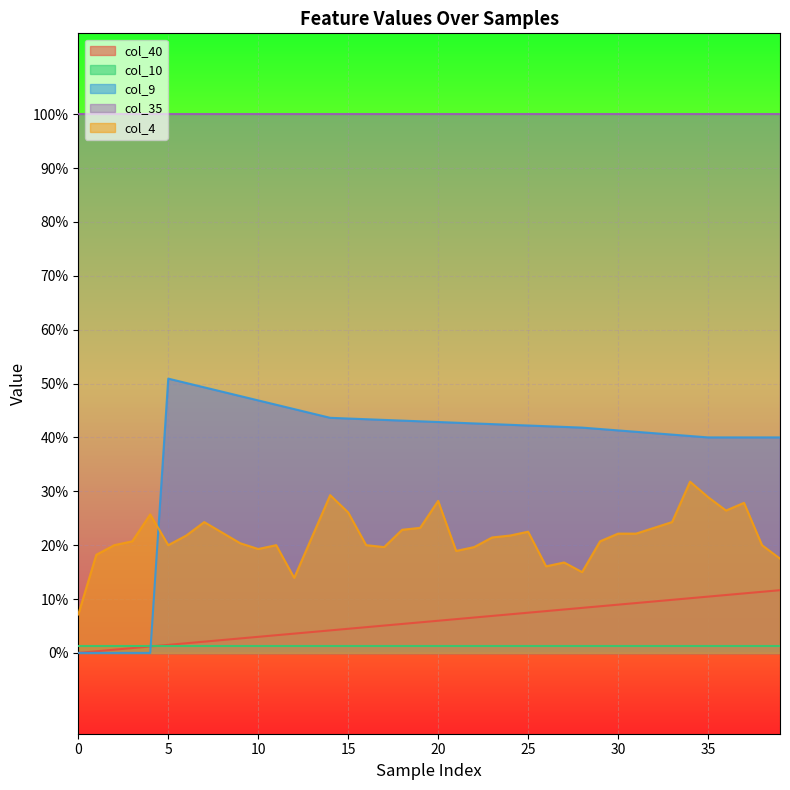

Does the chart display data point markers on the line(s)?

No